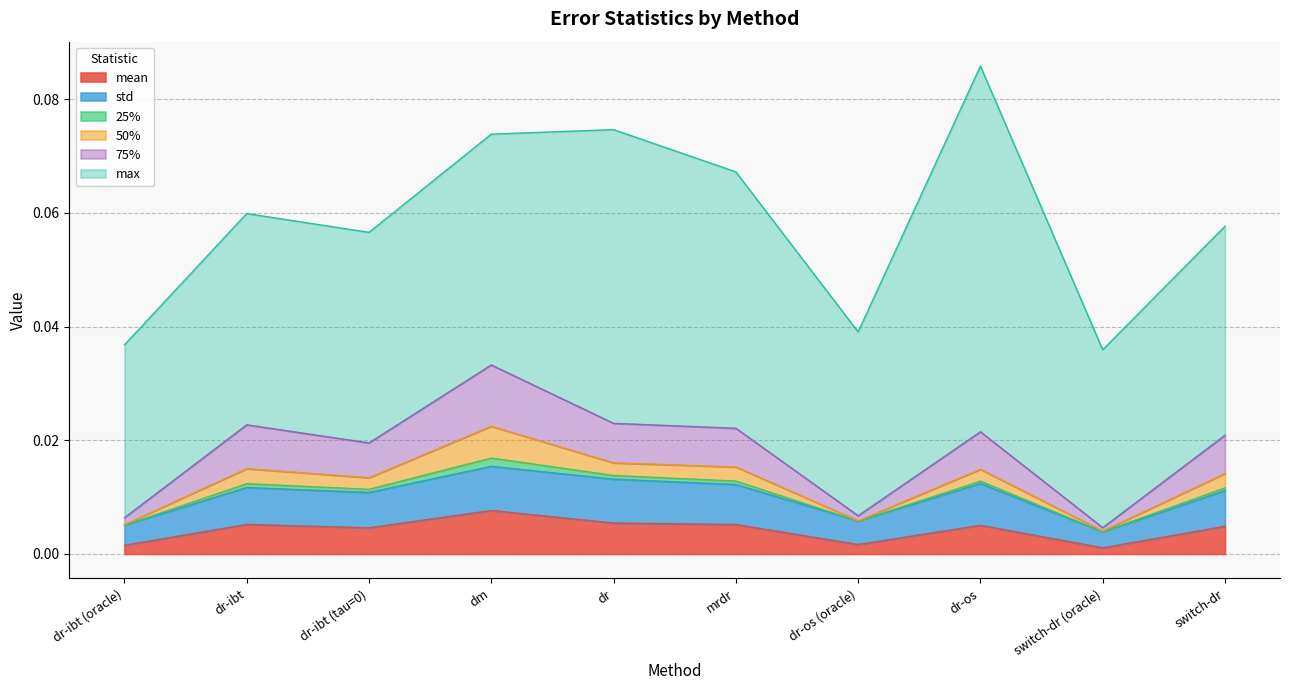

Does the chart have visible grid lines?

Yes